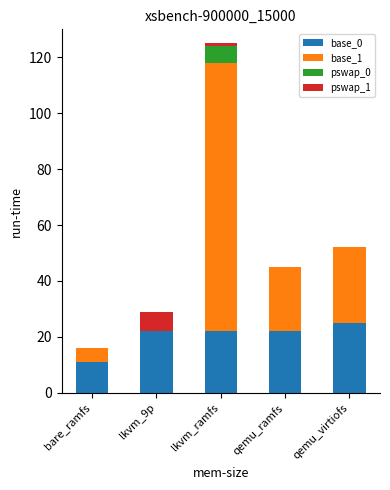

The base_0 series shows 22 at qemu_ramfs. True or false?

True